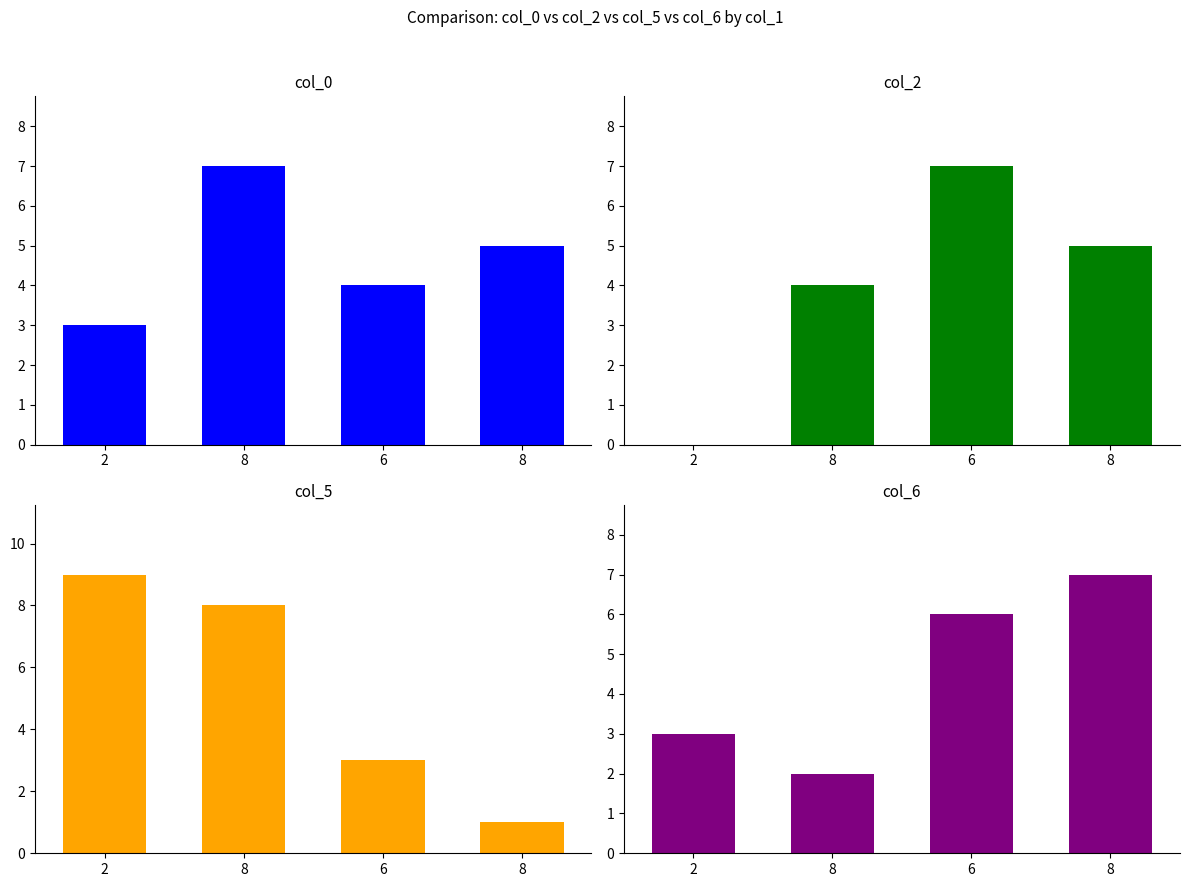

How many values in the col_2 series exceed 5?

1